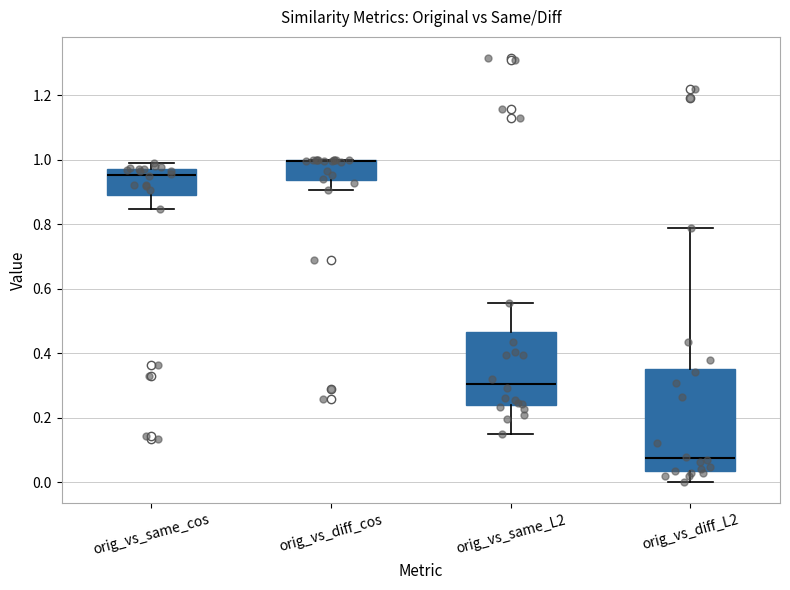

Reading left to right, transcribe this box plot: for each box, give where its median line is, the range the box spans, and where its two whiskers end, as read against the y-axis. The values are not printed on the chart, so give them approximately, as read against the axis.

orig_vs_same_cos: median 0.96, box 0.90 to 0.98, whiskers 0.84 to 0.98 (just above the box's upper edge)
orig_vs_diff_cos: median 1.00 (drawn on the box's upper edge), box 0.94 to 1.00, whiskers 0.90 to 1.00
orig_vs_same_L2: median 0.30, box 0.24 to 0.46, whiskers 0.16 to 0.56
orig_vs_diff_L2: median 0.08, box 0.04 to 0.36, whiskers 0.00 to 0.78